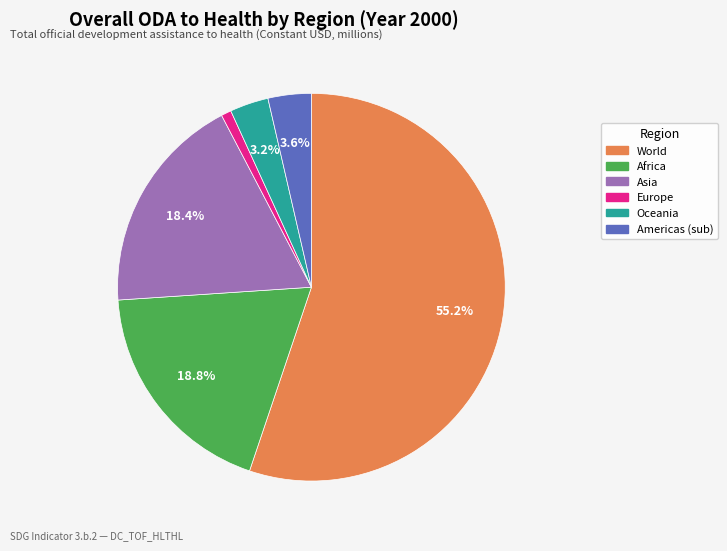

To the nearest percent, what is the average slice percentage?

17%